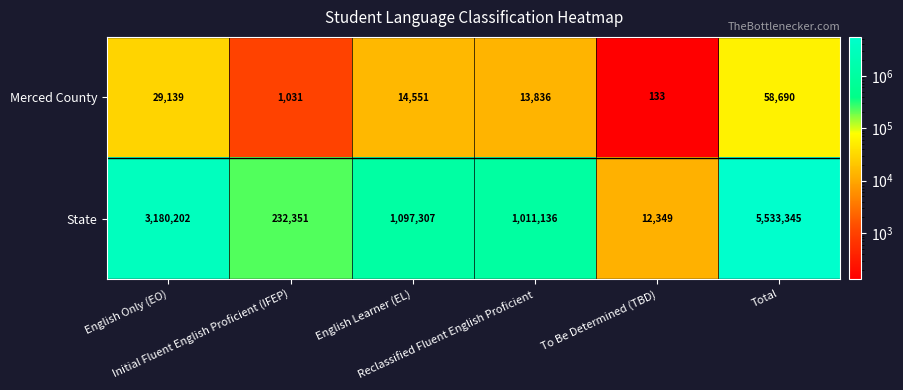

What is the spread (max minus min) of values at English Only (EO)?

3151063